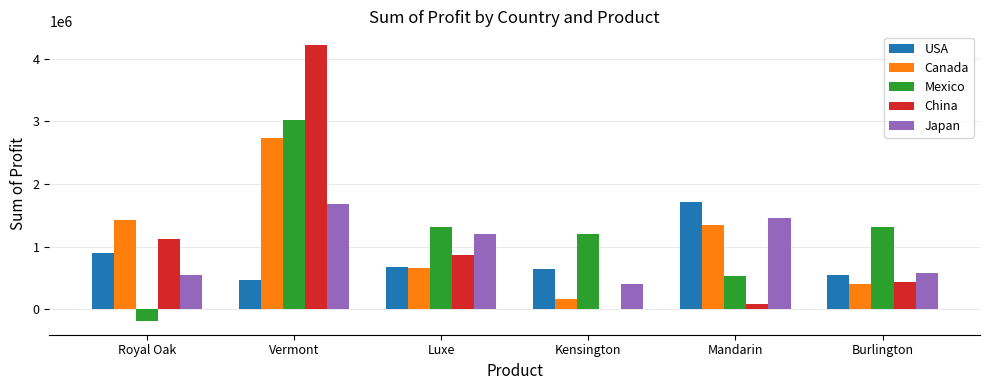

Is it true that Japan equals 573297.5 at Burlington?

True